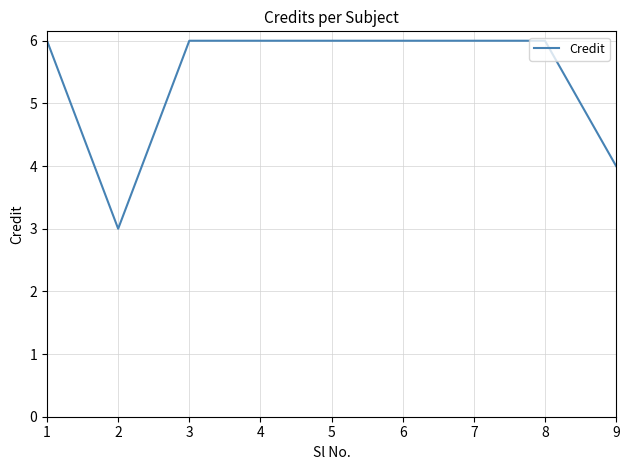

How many values are below 6?

2